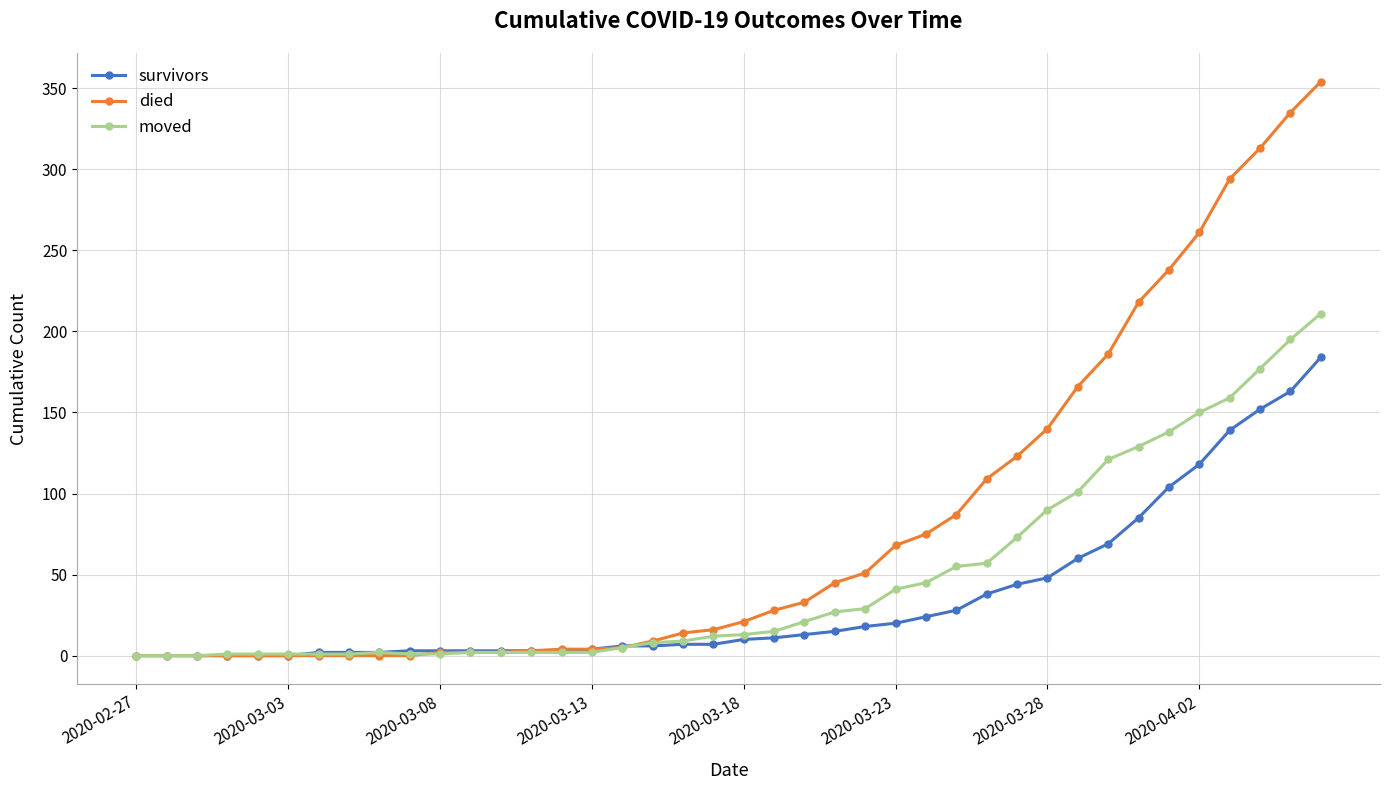

What is the difference between the maximum and second lowest values in the died series?

354